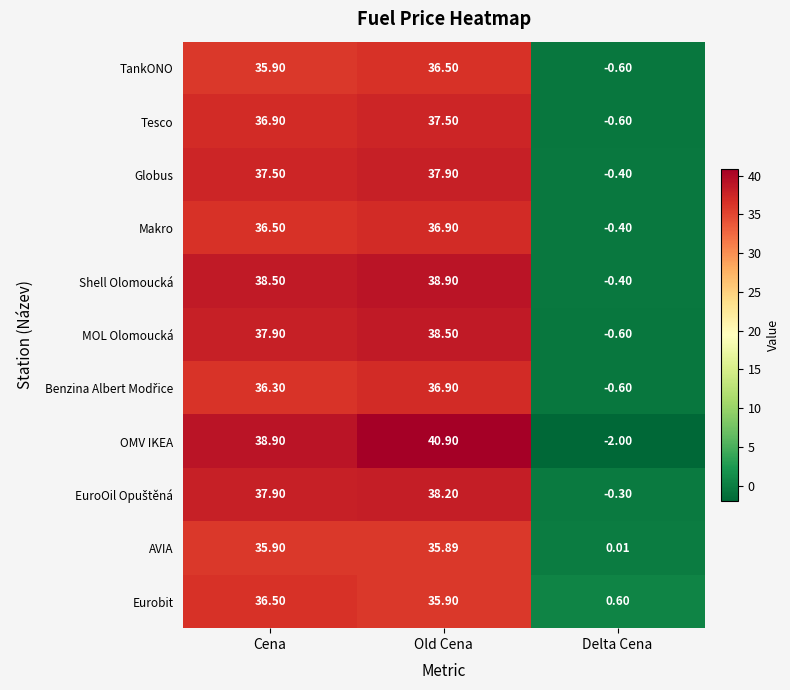

Which series changed the most between Cena and Delta Cena?

OMV IKEA